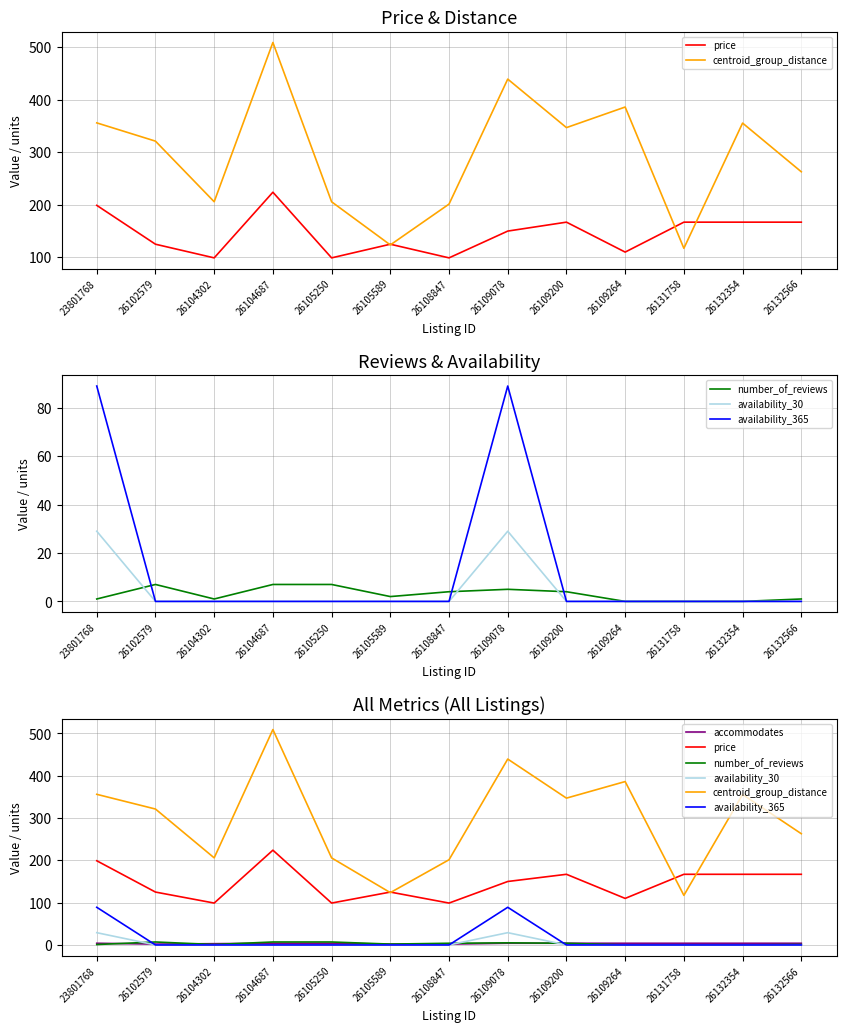

Which label corresponds to the largest value in the chart?

26104687